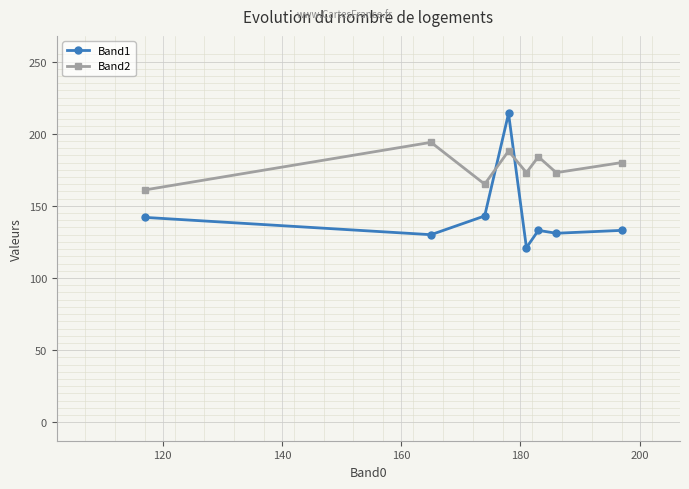

True or false: Band1 and Band2 cross at least once.

True